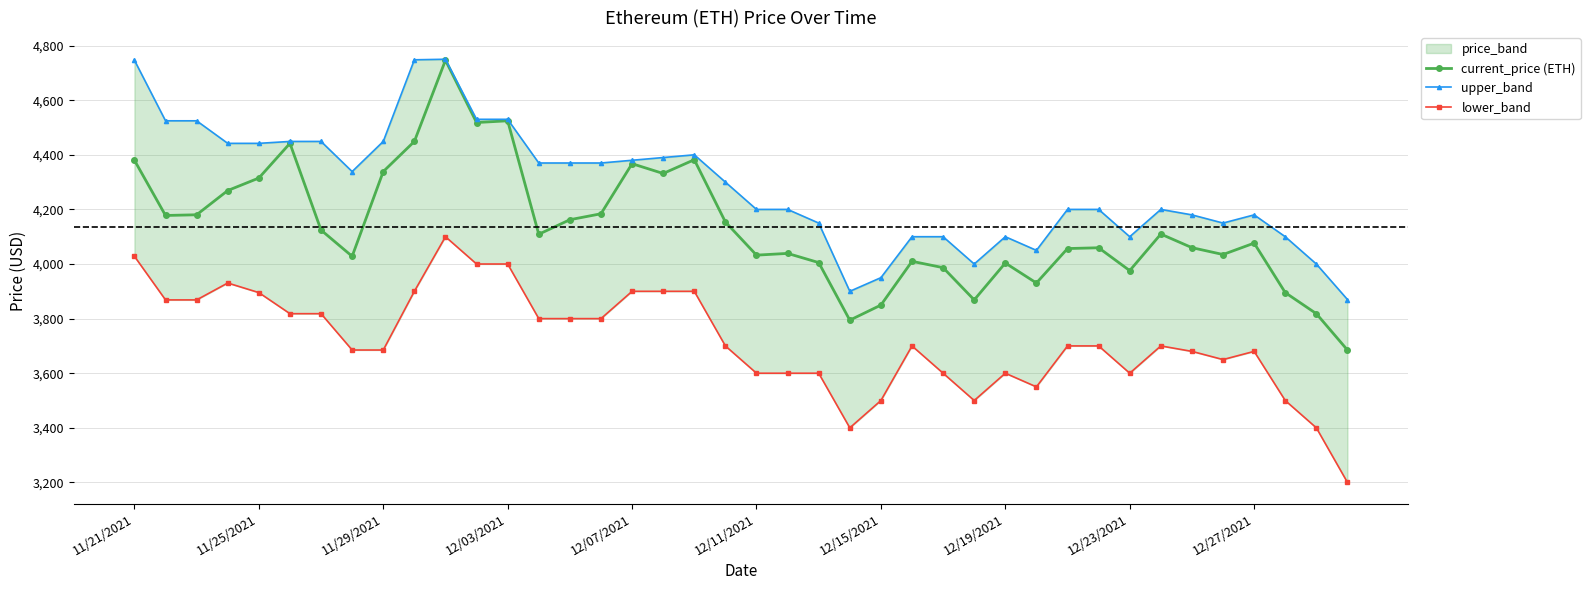

True or false: current_price (ETH) and lower_band intersect in this chart.

False